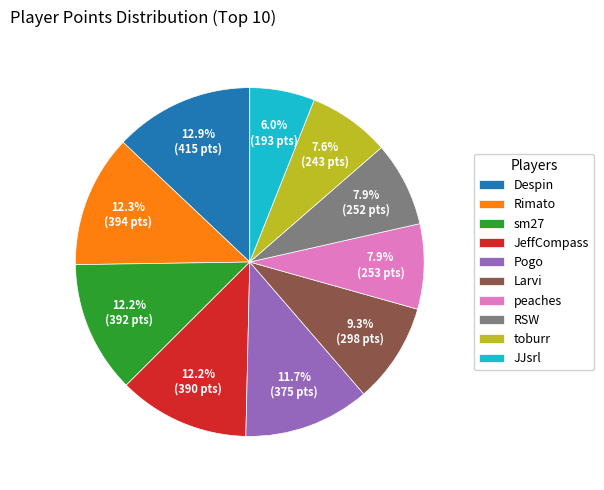

How many slices are in this pie chart?

10